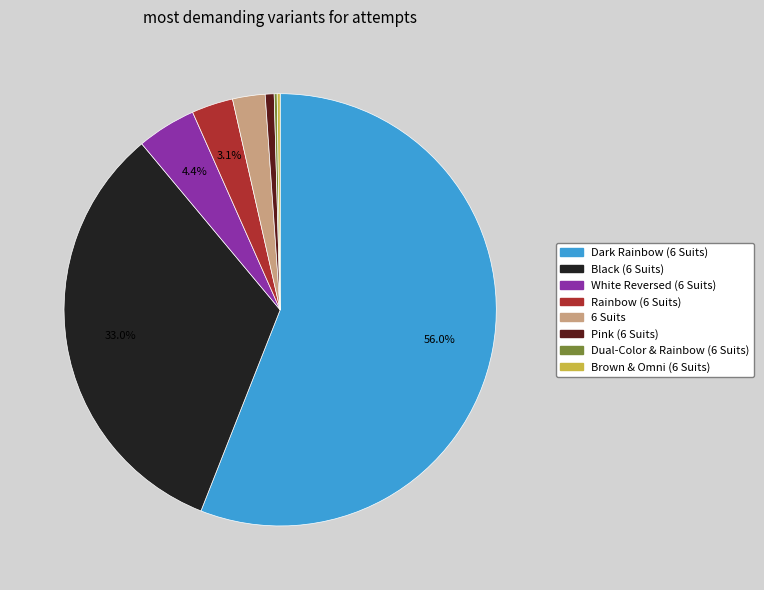

Which slice represents more than half of the pie?

Dark Rainbow (6 Suits)